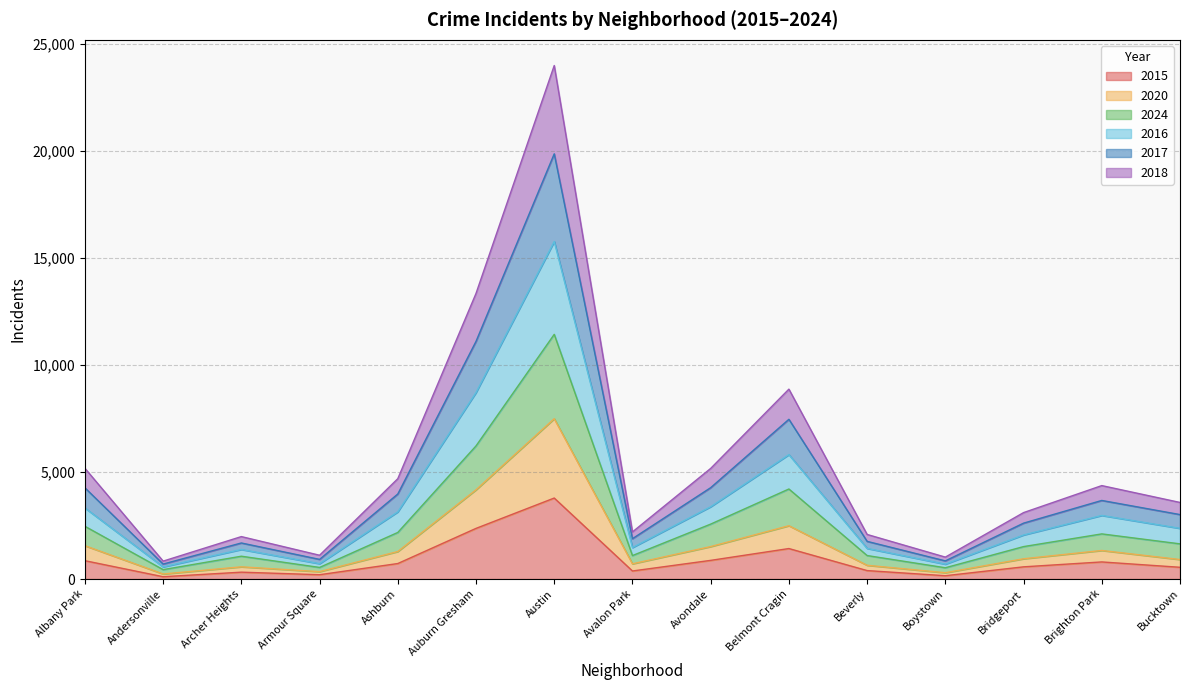

What is the label of the 2nd point from the right?

Brighton Park